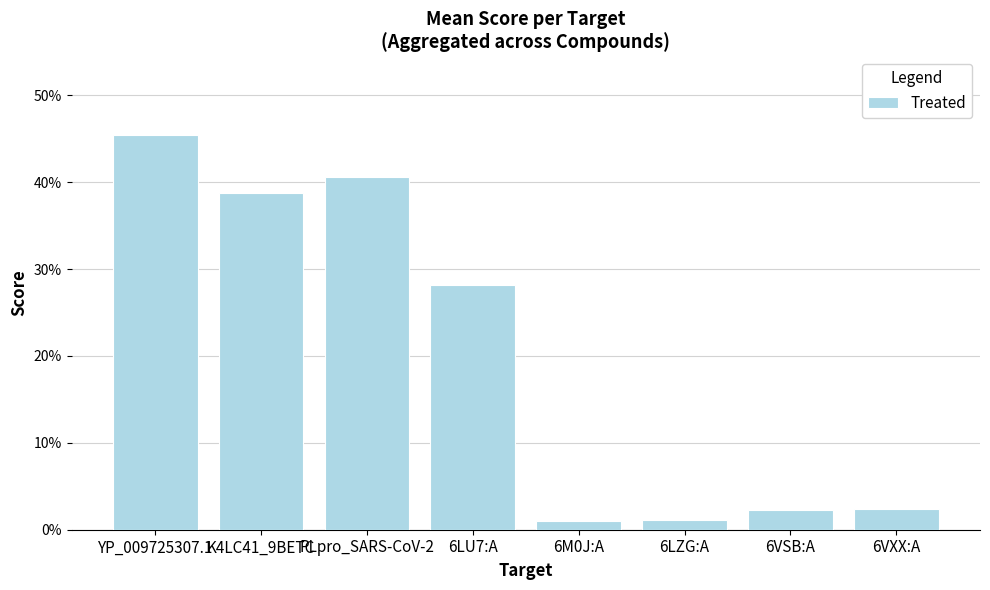

Reading left to right, extract all data points from this chart.

0.5	0.4	0.4	0.3	0.0	0.0	0.0	0.0